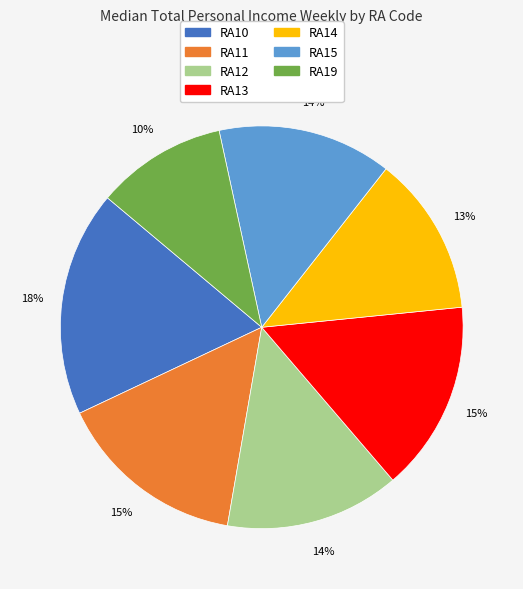

How many slices are in this pie chart?

7